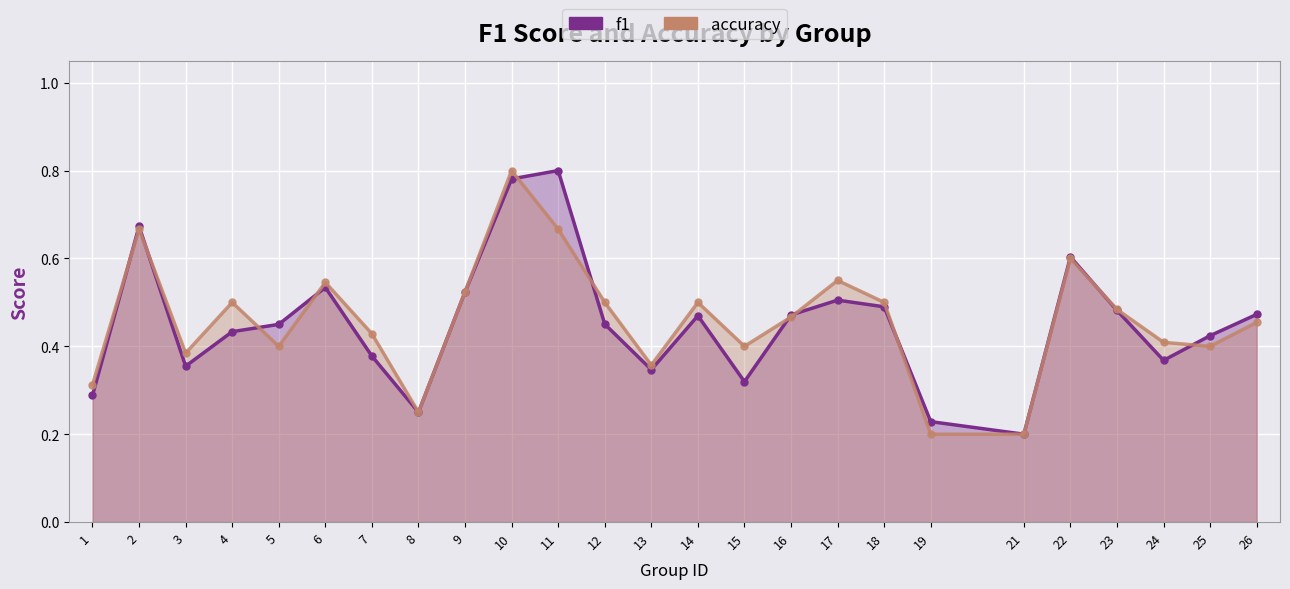

Which series has the largest range (max minus min)?

f1